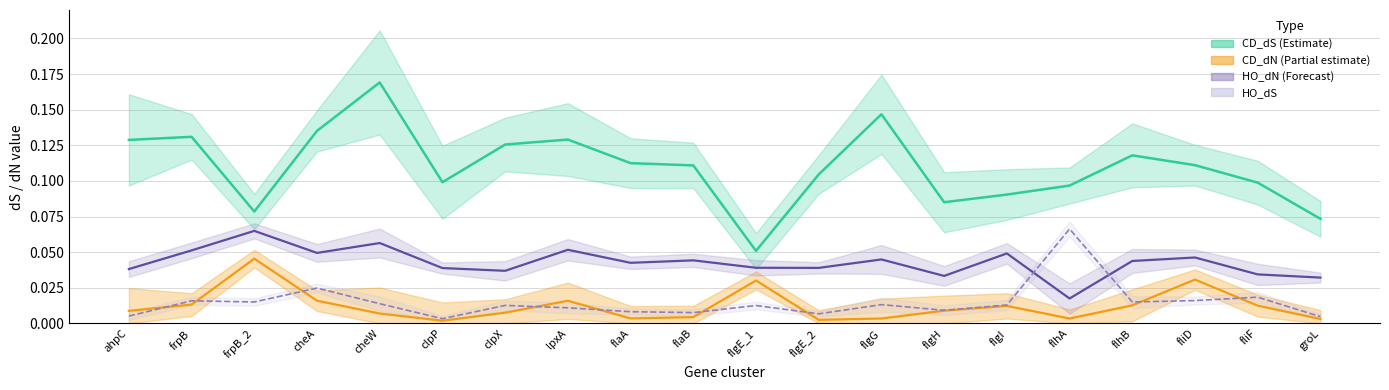

Which has a higher value, clpP or ahpC?

ahpC